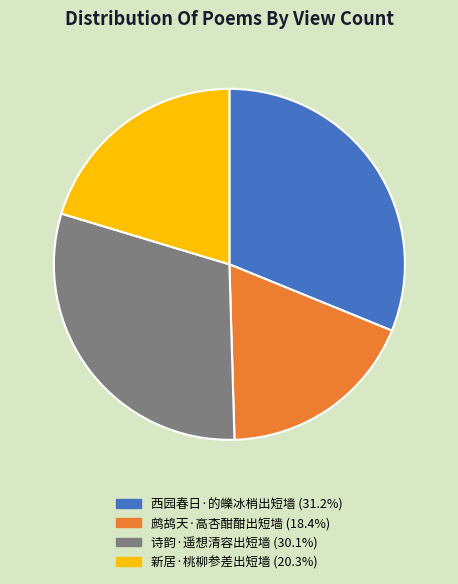

Combined, do 新居·桃柳参差出短墙 and 西园春日·的皪冰梢出短墙 account for over 50%?

Yes